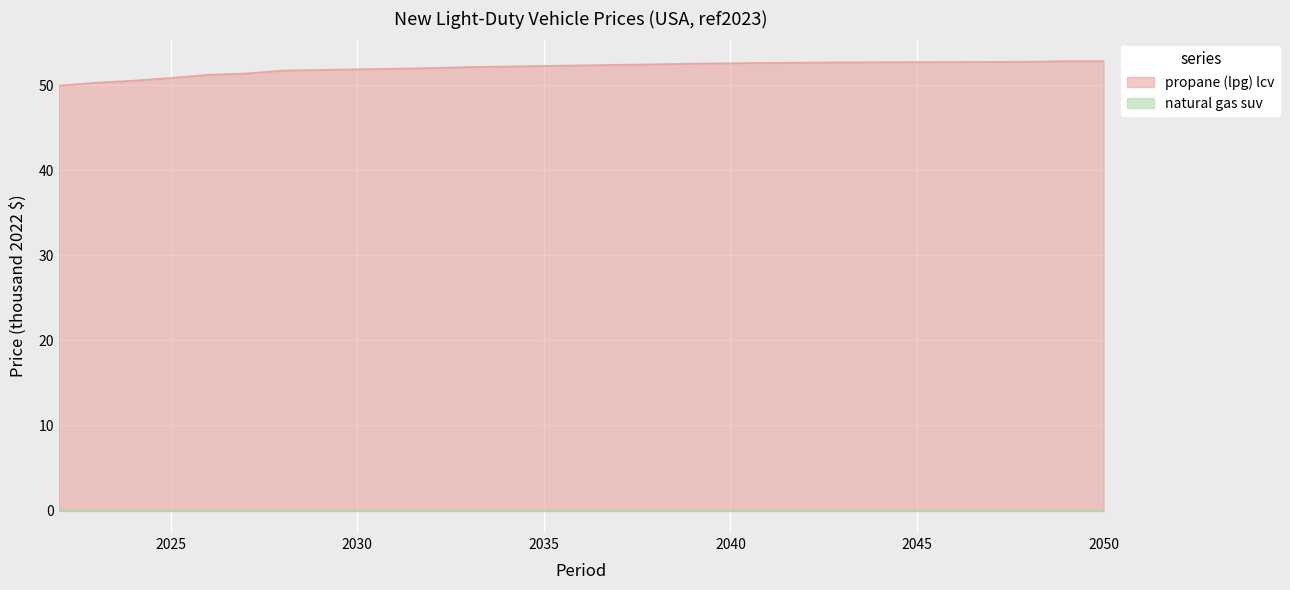

Which category has the lowest value across all series?

2022